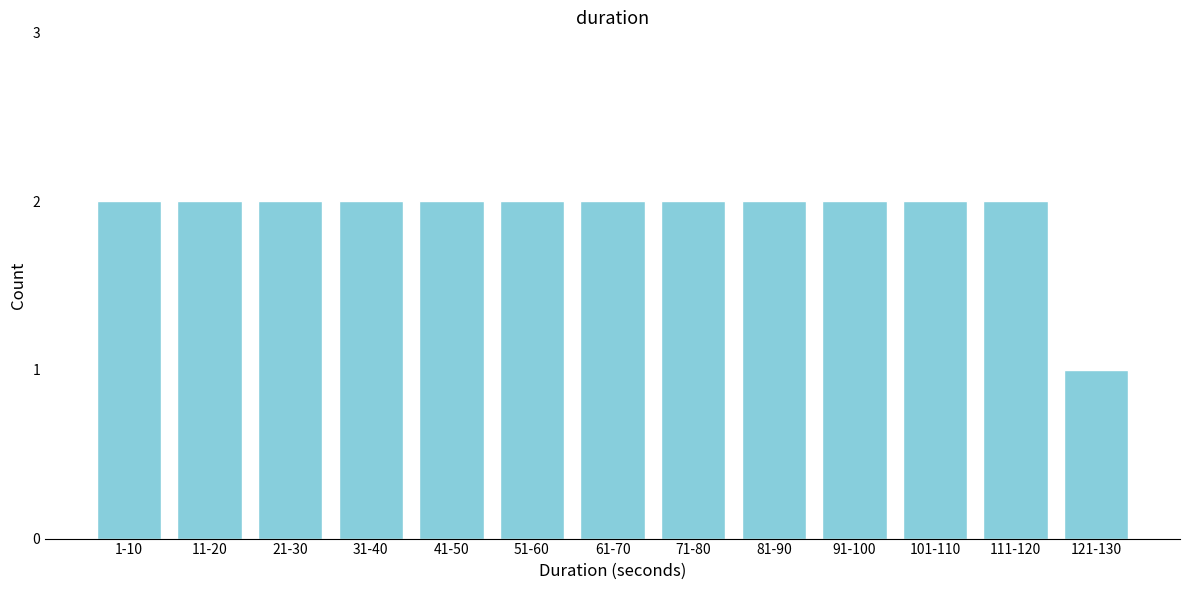

Reading left to right, transcribe all the data shown in this chart.

2	2	2	2	2	2	2	2	2	2	2	2	1